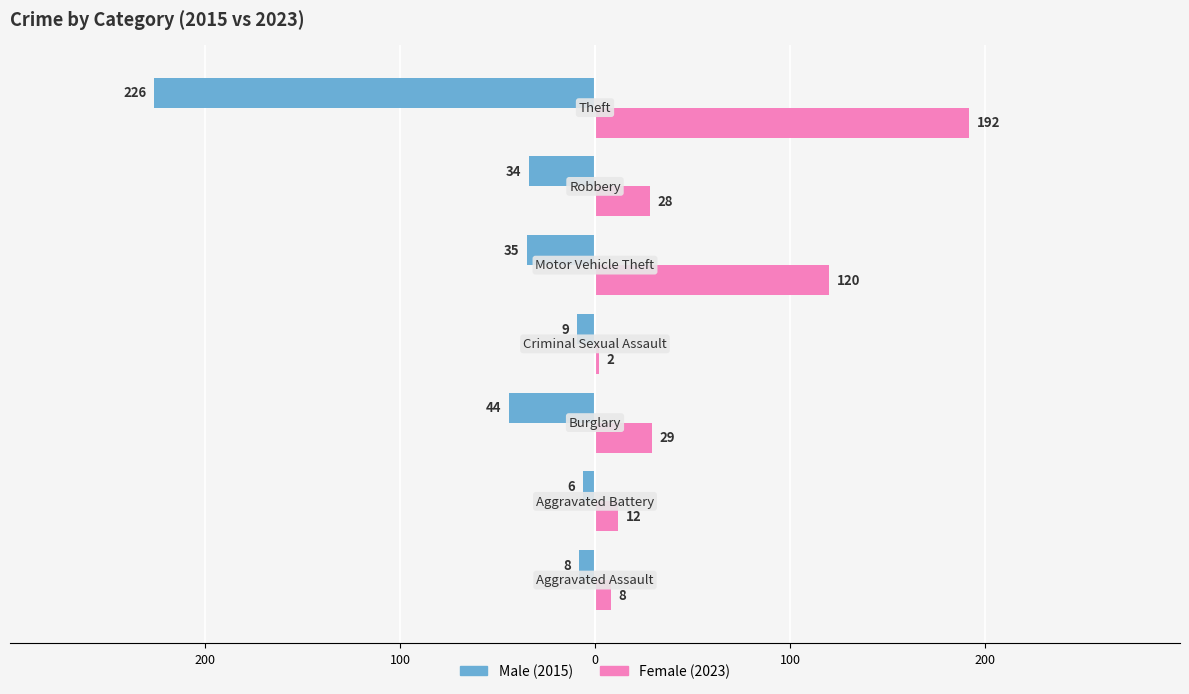

True or false: Male has a value of -24 at 0.

False